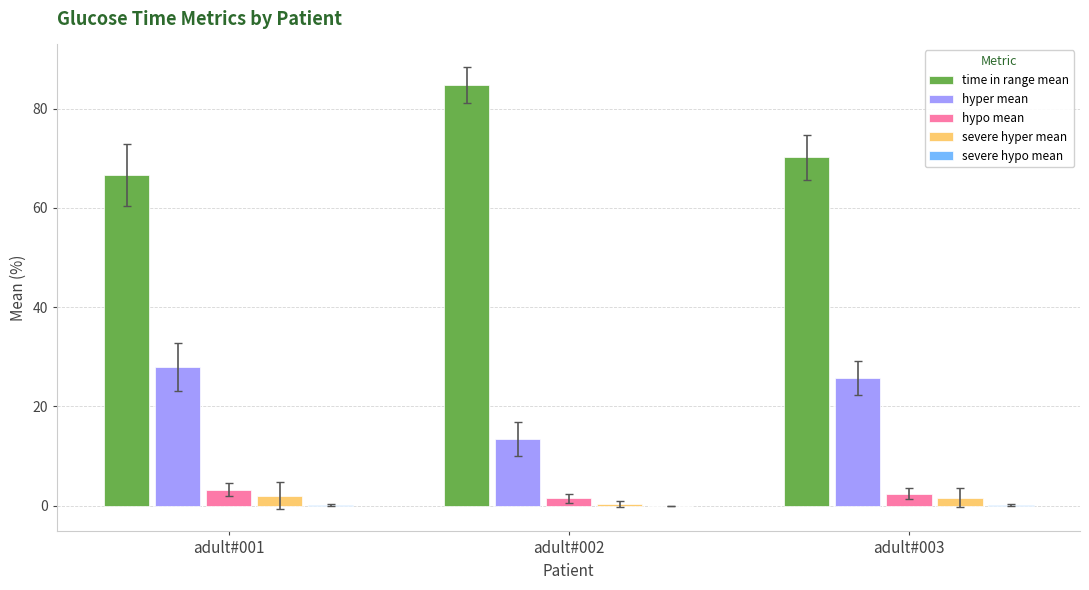

Which series has the largest total across all categories?

time in range mean